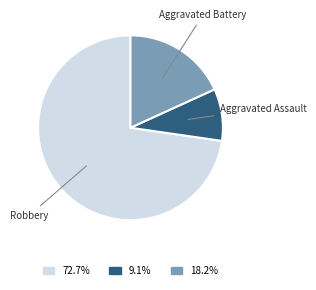

What is the smallest slice in the pie chart?

Aggravated Assault